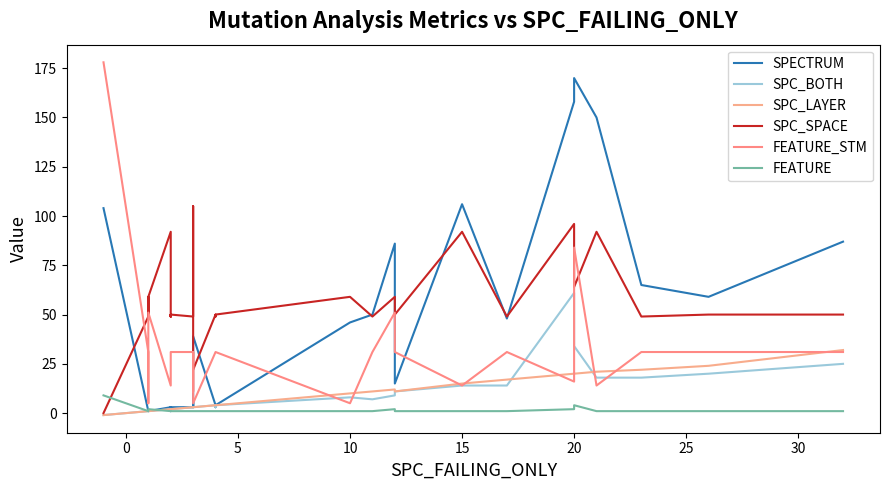

What is the sum of all SPC_SPACE values?

2185